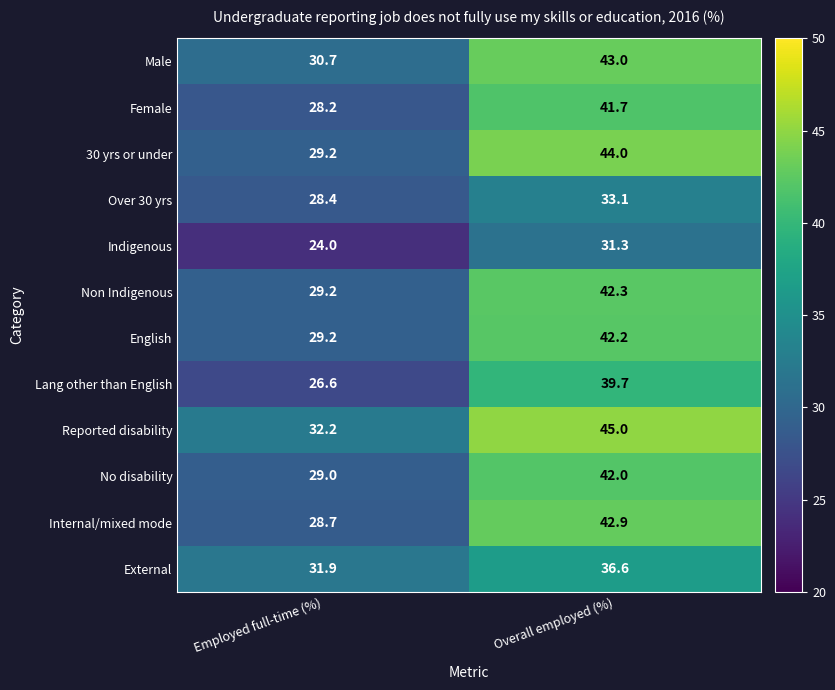

Rank the series by their maximum value, from highest to lowest.

Reported disability, 30 yrs or under, Male, Internal/mixed mode, Non Indigenous, English, No disability, Female, Lang other than English, External, Over 30 yrs, Indigenous